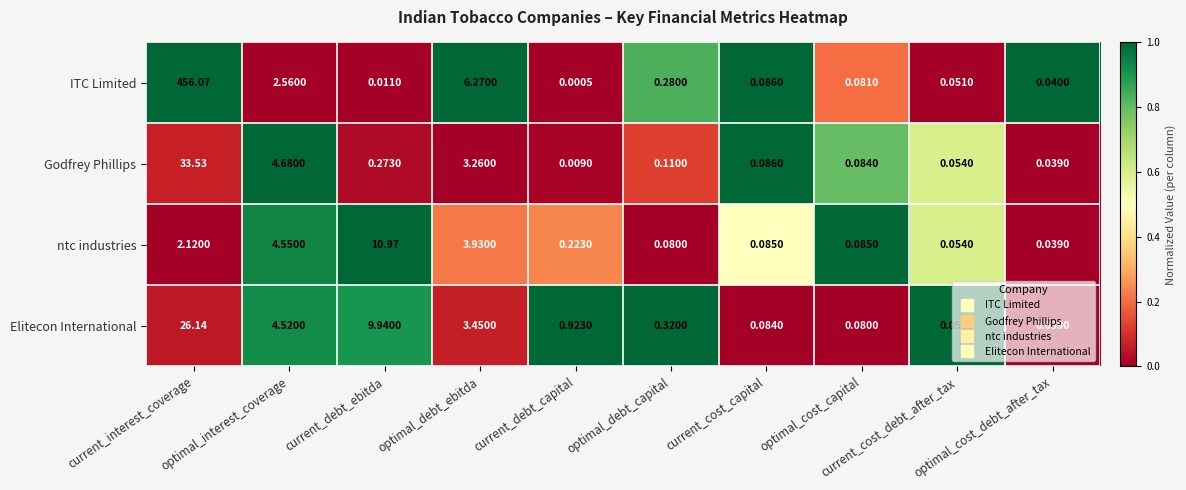

Which series has the widest spread of values?

ITC Limited